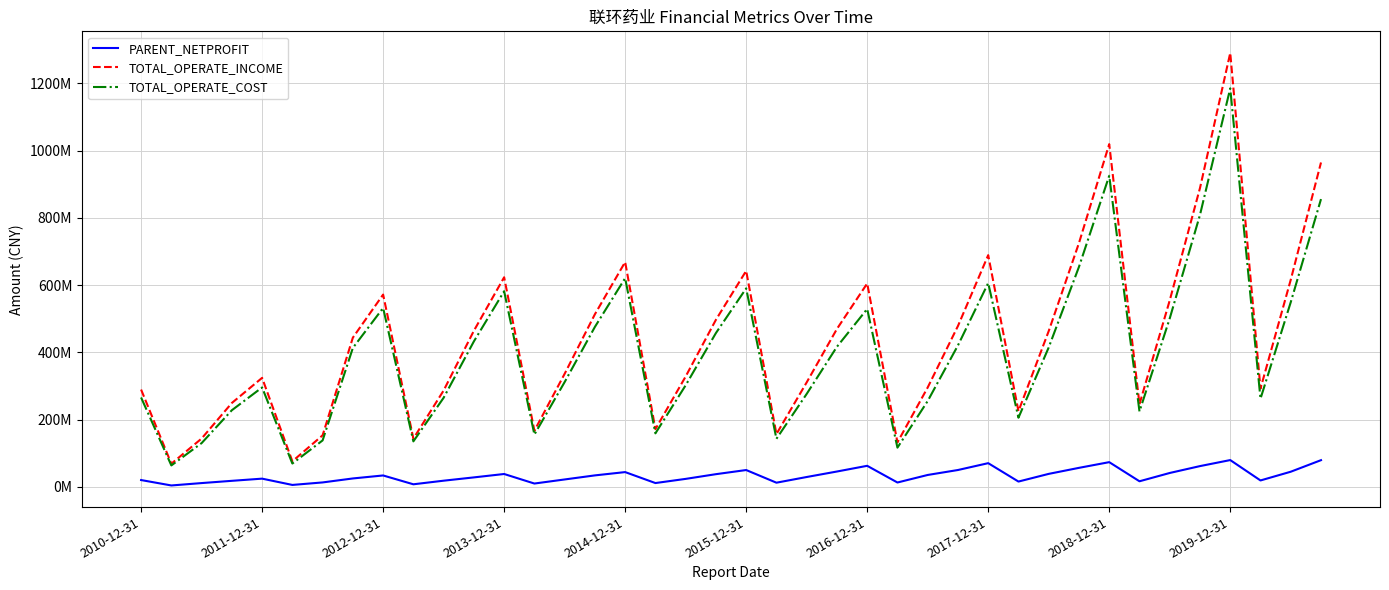

Which series has the largest total across all categories?

TOTAL_OPERATE_INCOME